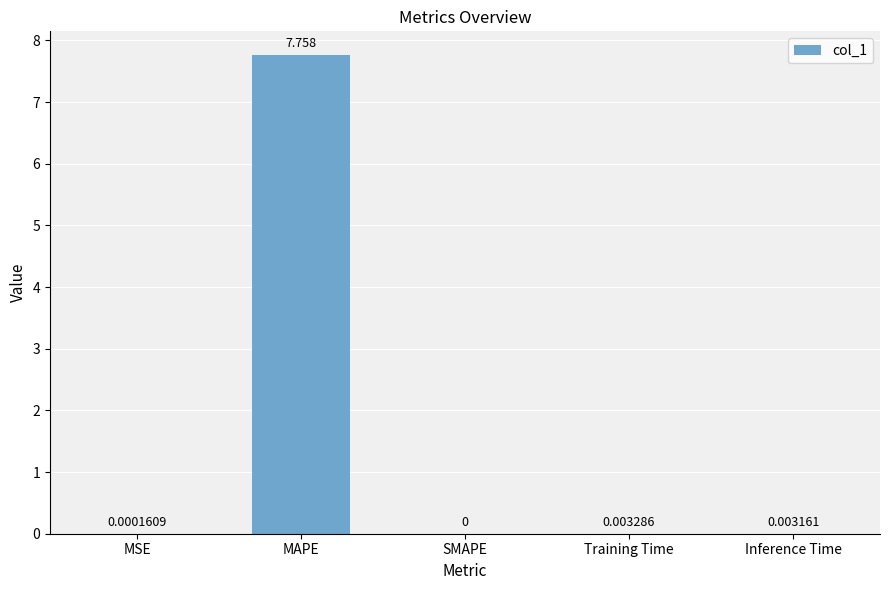

Which has a higher value, Inference Time or Training Time?

Training Time